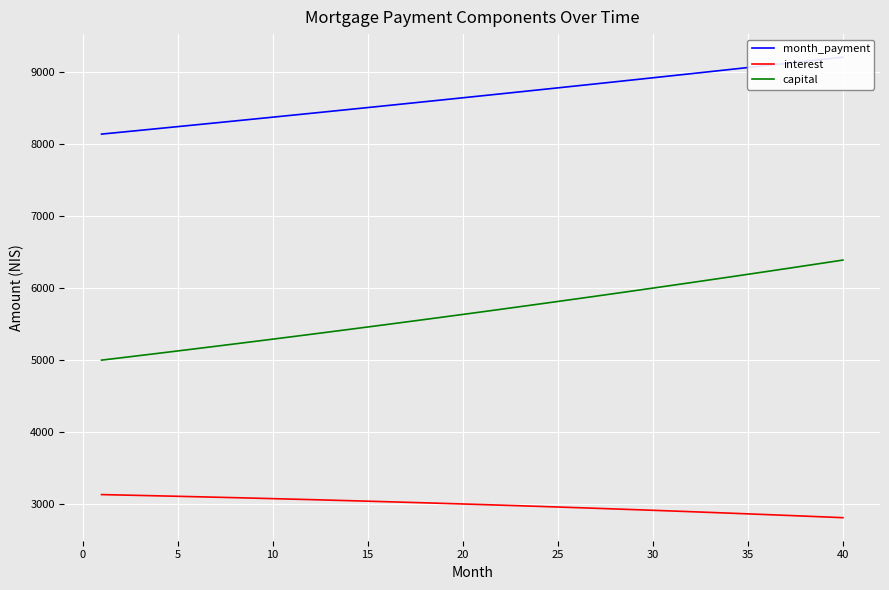

True or false: capital has a value of 7582.6 at 15.

False